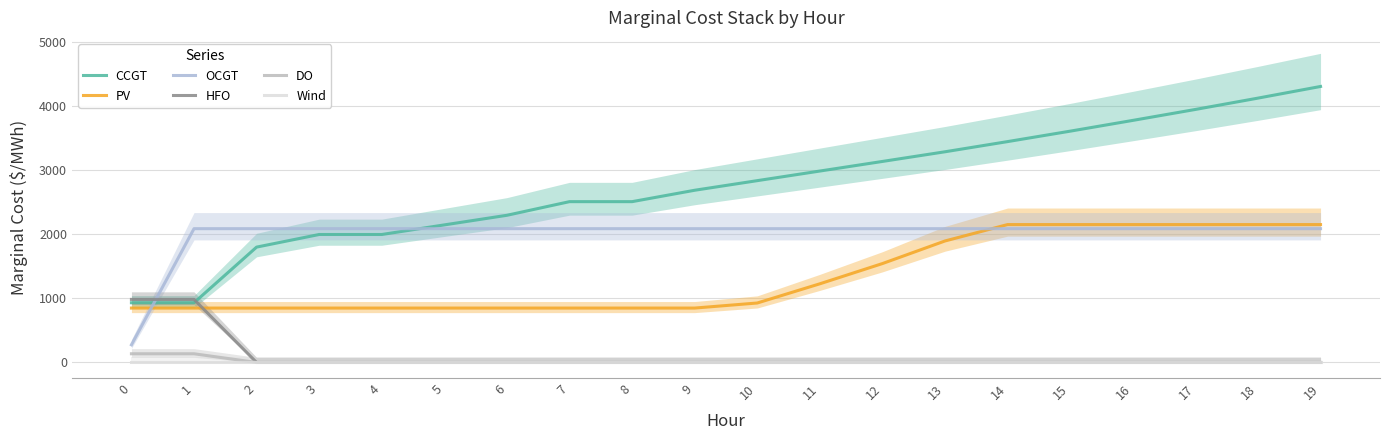

Is it true that HFO equals 0 at 11?

True